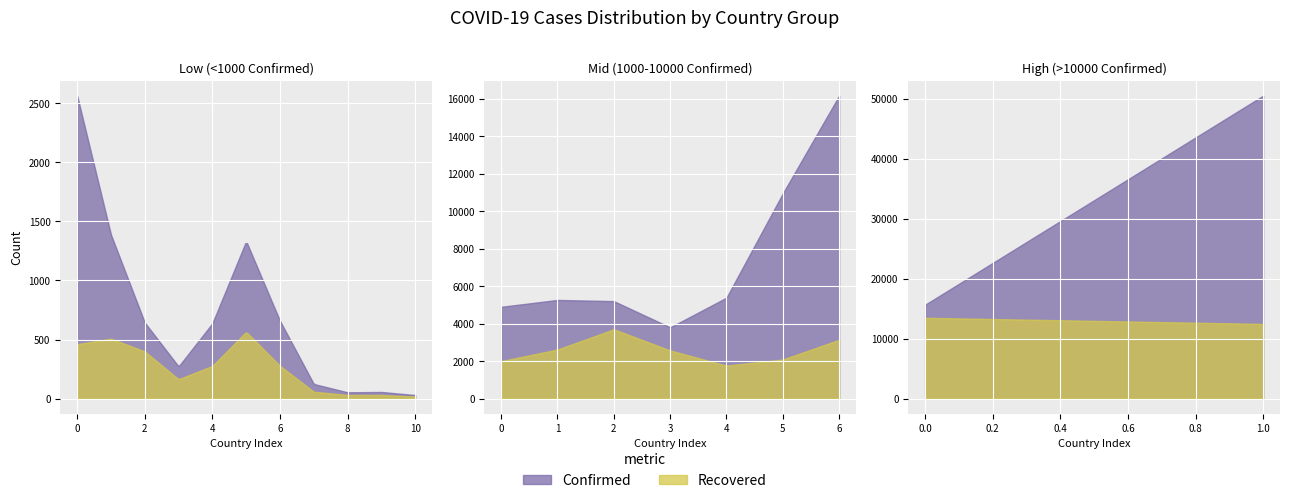

What is the minimum value for Recovered?

5